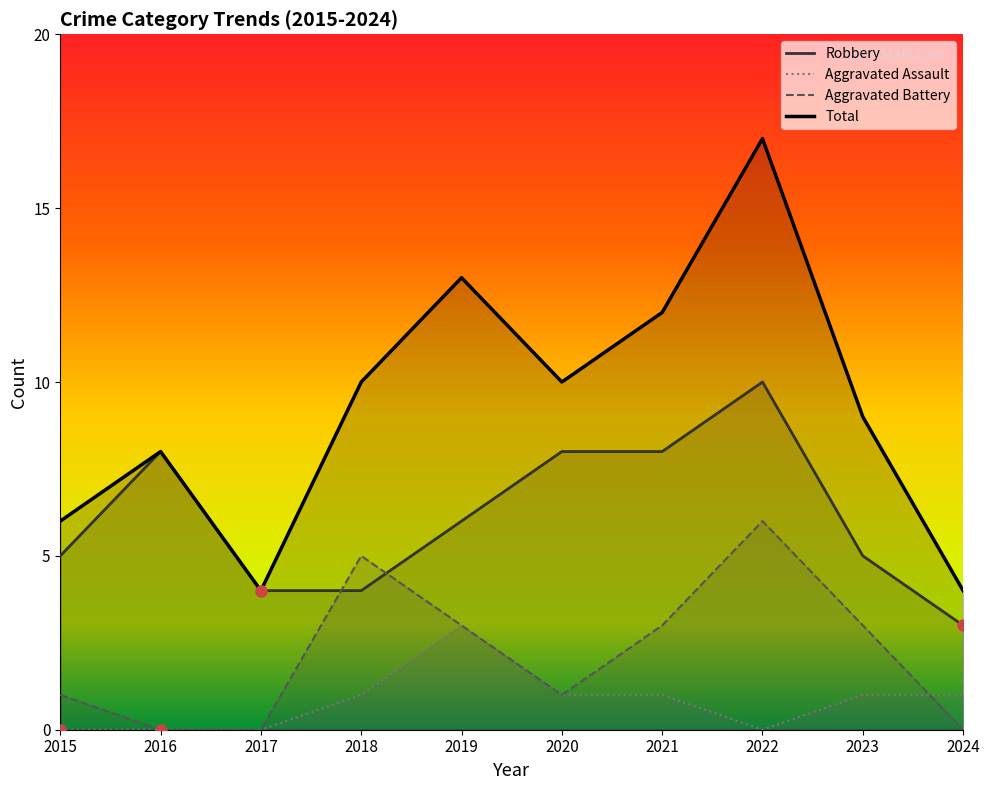

List the labels in order of Aggravated Battery value, largest first.

2022, 2018, 2019, 2021, 2023, 2015, 2020, 2016, 2017, 2024